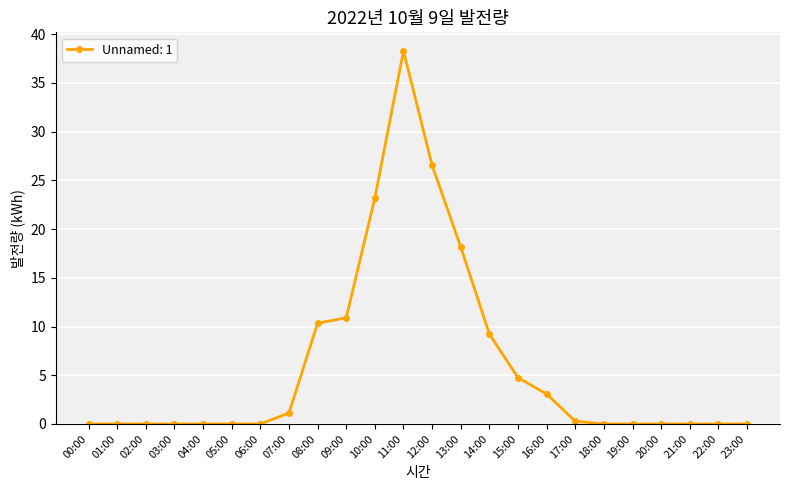

Reading right to left, extract all data points from this chart.

0.0	0.0	0.0	0.0	0.0	0.0	0.3	3.1	4.8	9.2	18.2	26.5	38.3	23.2	10.9	10.3	1.1	0.0	0.0	0.0	0.0	0.0	0.0	0.0